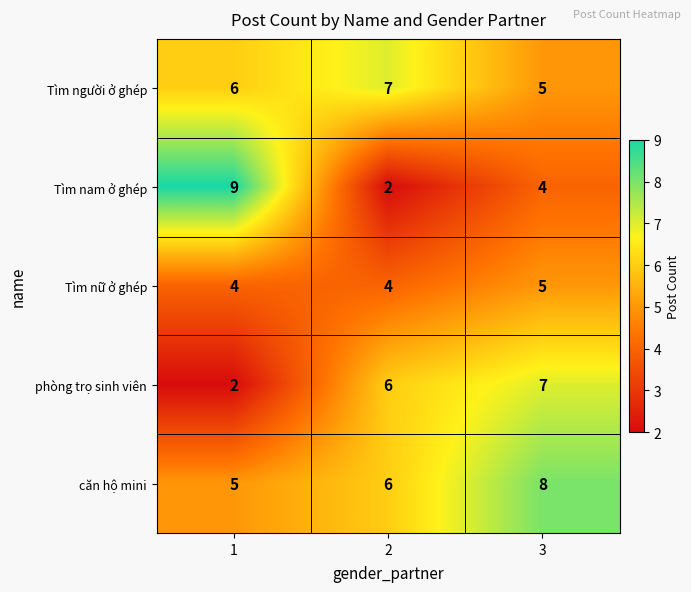

Which series has the widest spread of values?

Tìm nam ở ghép